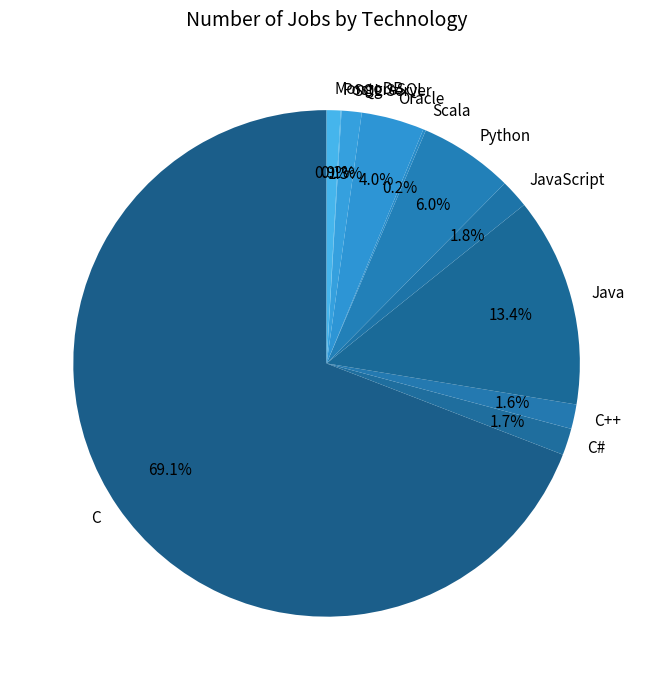

What percentage is NOT represented by JavaScript?

98.2%